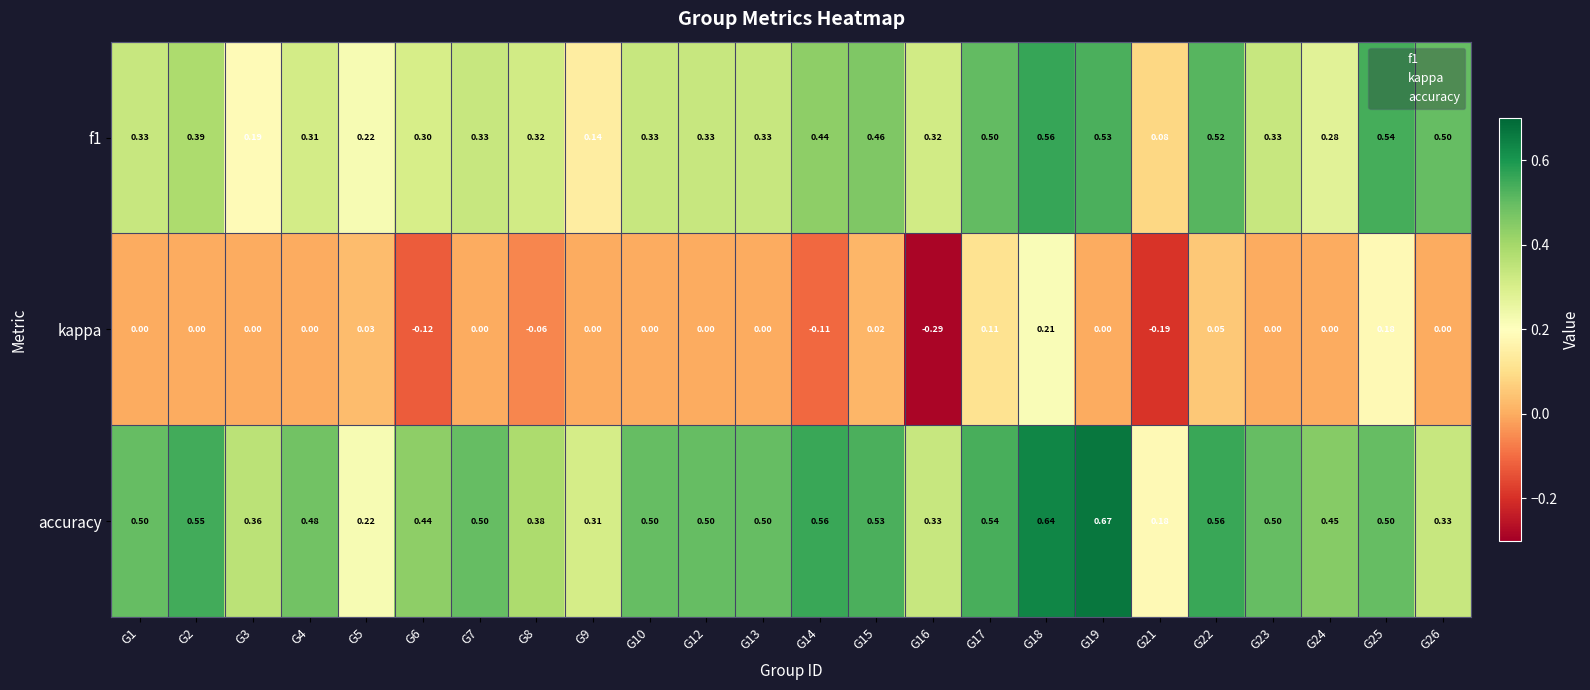

Which series has the largest range (max minus min)?

kappa